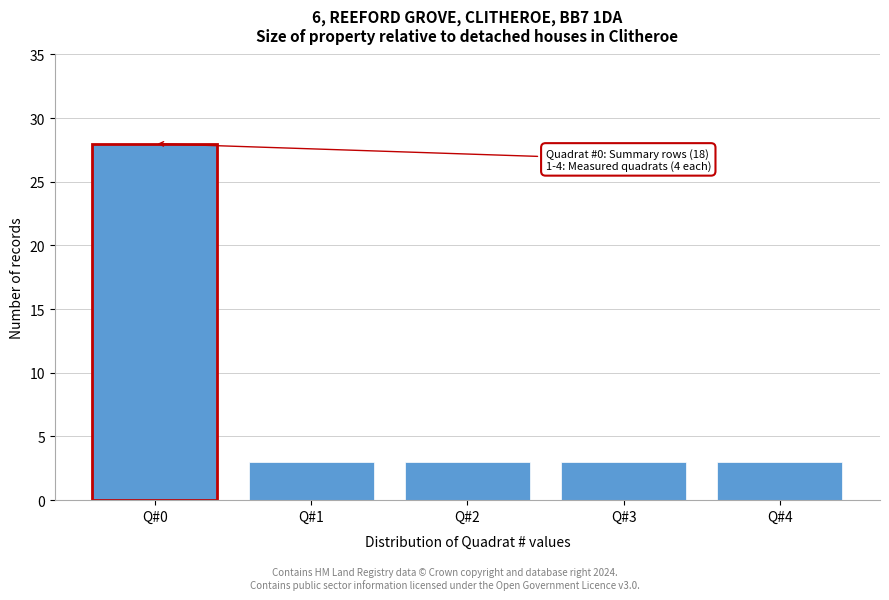

Reading right to left, what are all the values shown in this chart?

Q#4=3	Q#3=3	Q#2=3	Q#1=3	Q#0=28